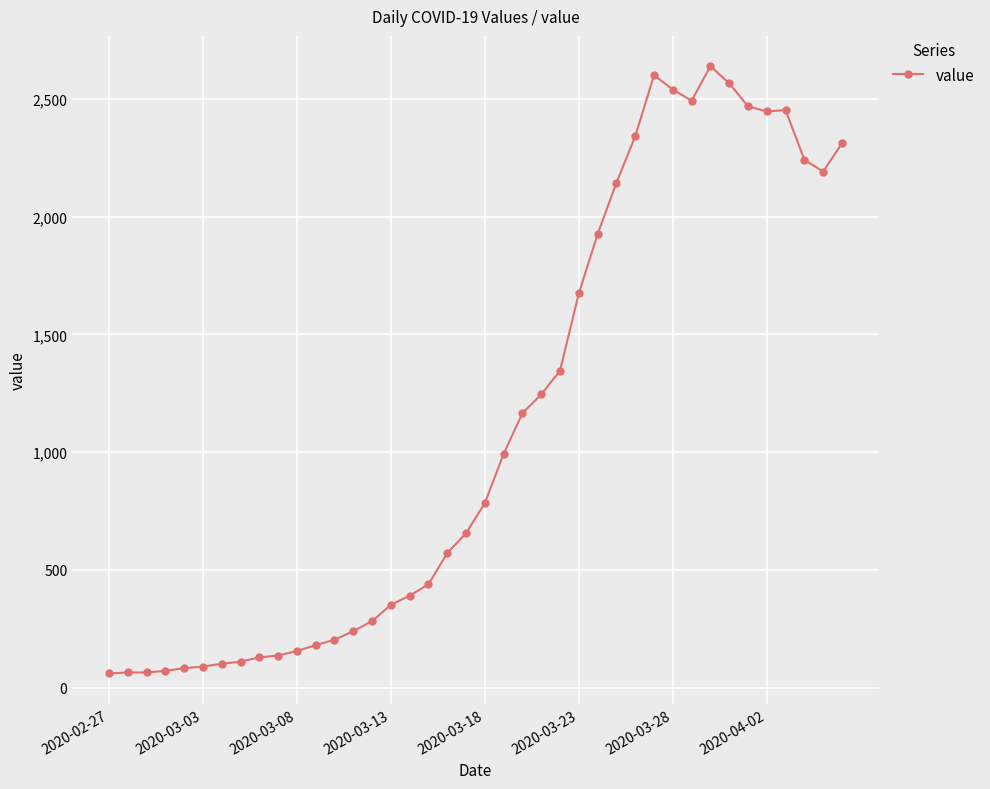

True or false: there are more than 0 points higher than both neighbors.

True